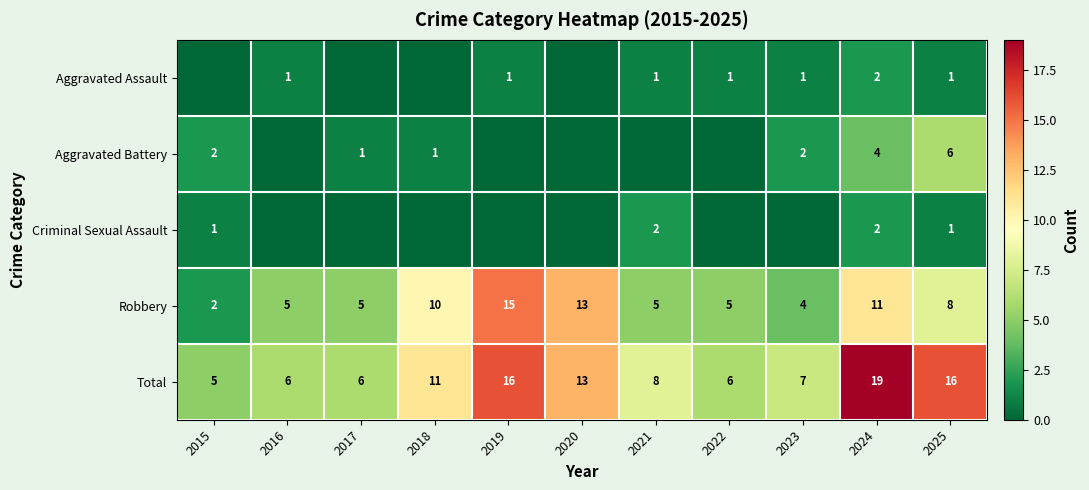

The Criminal Sexual Assault series shows 3 at 2021. True or false?

False